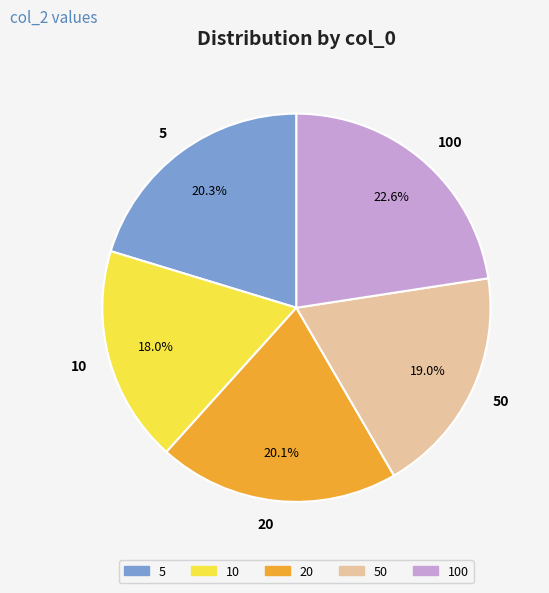

Count the number of slices in the pie.

5